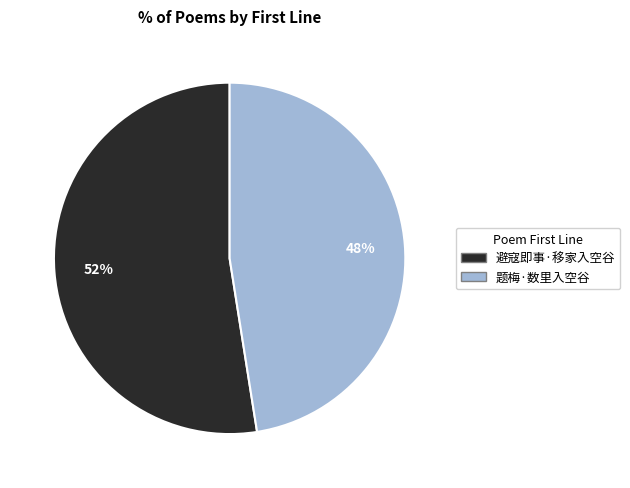

Count the number of slices in the pie.

2